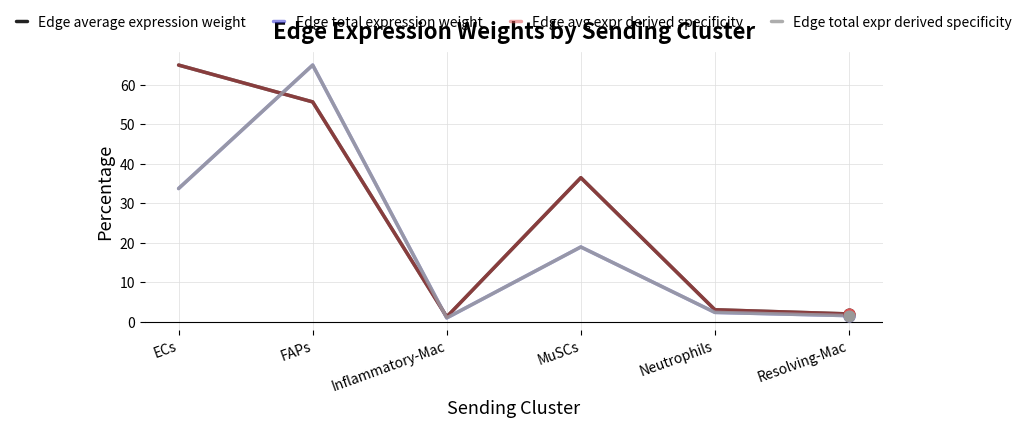

What is the total value across all series at Inflammatory-Mac?

4.4